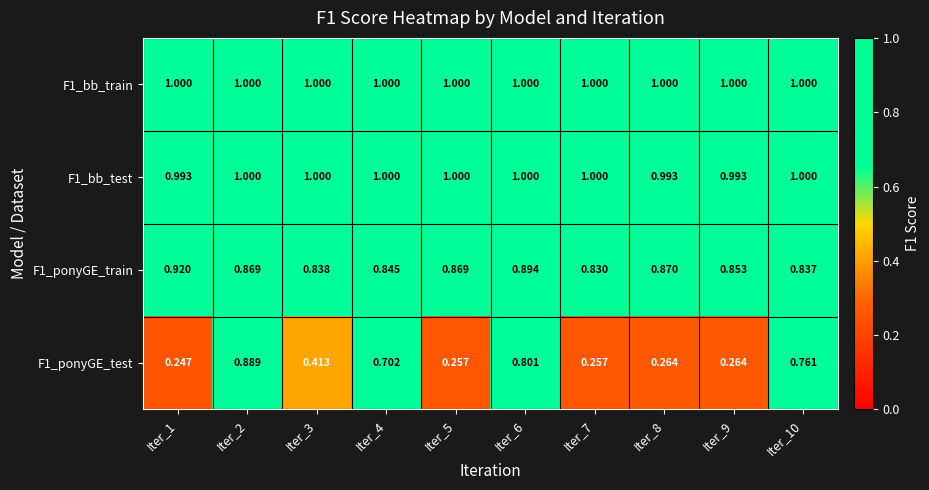

At which category is the sum across all series the highest?

Iter_2